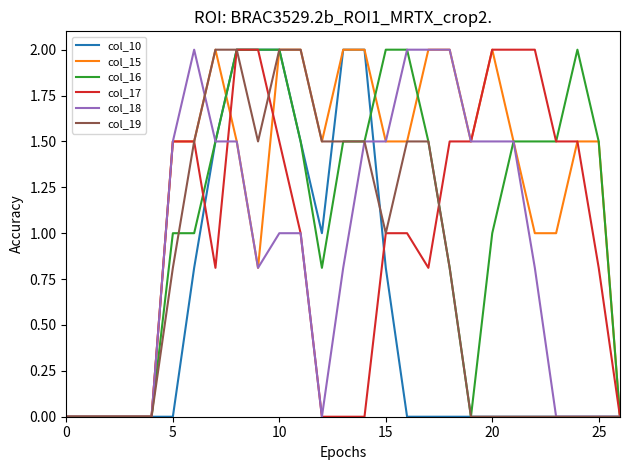

Reading left to right, list all the values displayed in this chart.

col_10: 0.0	0.0	0.0	0.0	0.0	0.0	0.8	1.5	2.0	2.0	2.0	1.5	1.0	2.0	2.0	0.8	0.0	0.0	0.0	0.0	0.0	0.0	0.0	0.0	0.0	0.0	0.0
col_15: 0.0	0.0	0.0	0.0	0.0	1.5	1.5	2.0	1.5	0.8	2.0	2.0	1.5	2.0	2.0	1.5	1.5	2.0	2.0	1.5	2.0	1.5	1.0	1.0	1.5	1.5	0.0
col_16: 0.0	0.0	0.0	0.0	0.0	1.0	1.0	1.5	2.0	2.0	2.0	1.5	0.8	1.5	1.5	2.0	2.0	1.5	0.8	0.0	1.0	1.5	1.5	1.5	2.0	1.5	0.0
col_17: 0.0	0.0	0.0	0.0	0.0	1.5	1.5	0.8	2.0	2.0	1.5	1.0	0.0	0.0	0.0	1.0	1.0	0.8	1.5	1.5	2.0	2.0	2.0	1.5	1.5	0.8	0.0
col_18: 0.0	0.0	0.0	0.0	0.0	1.5	2.0	1.5	1.5	0.8	1.0	1.0	0.0	0.8	1.5	1.5	2.0	2.0	2.0	1.5	1.5	1.5	0.8	0.0	0.0	0.0	0.0
col_19: 0.0	0.0	0.0	0.0	0.0	0.8	1.5	2.0	2.0	1.5	2.0	2.0	1.5	1.5	1.5	1.0	1.5	1.5	0.8	0.0	0.0	0.0	0.0	0.0	0.0	0.0	0.0